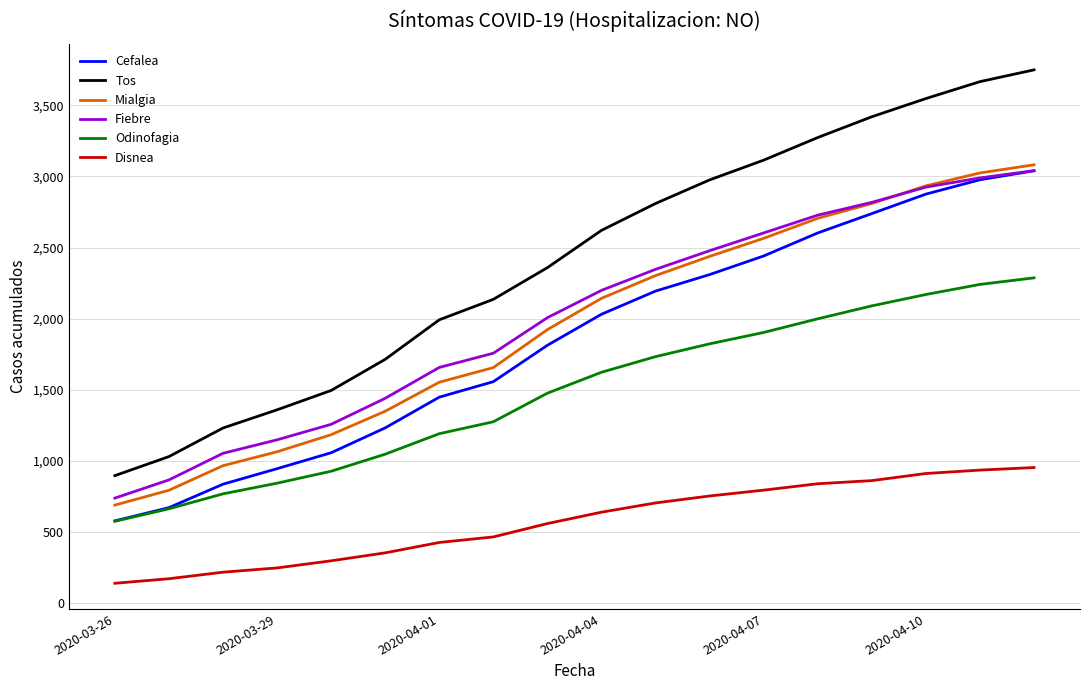

What is the minimum value shown in the chart?

139